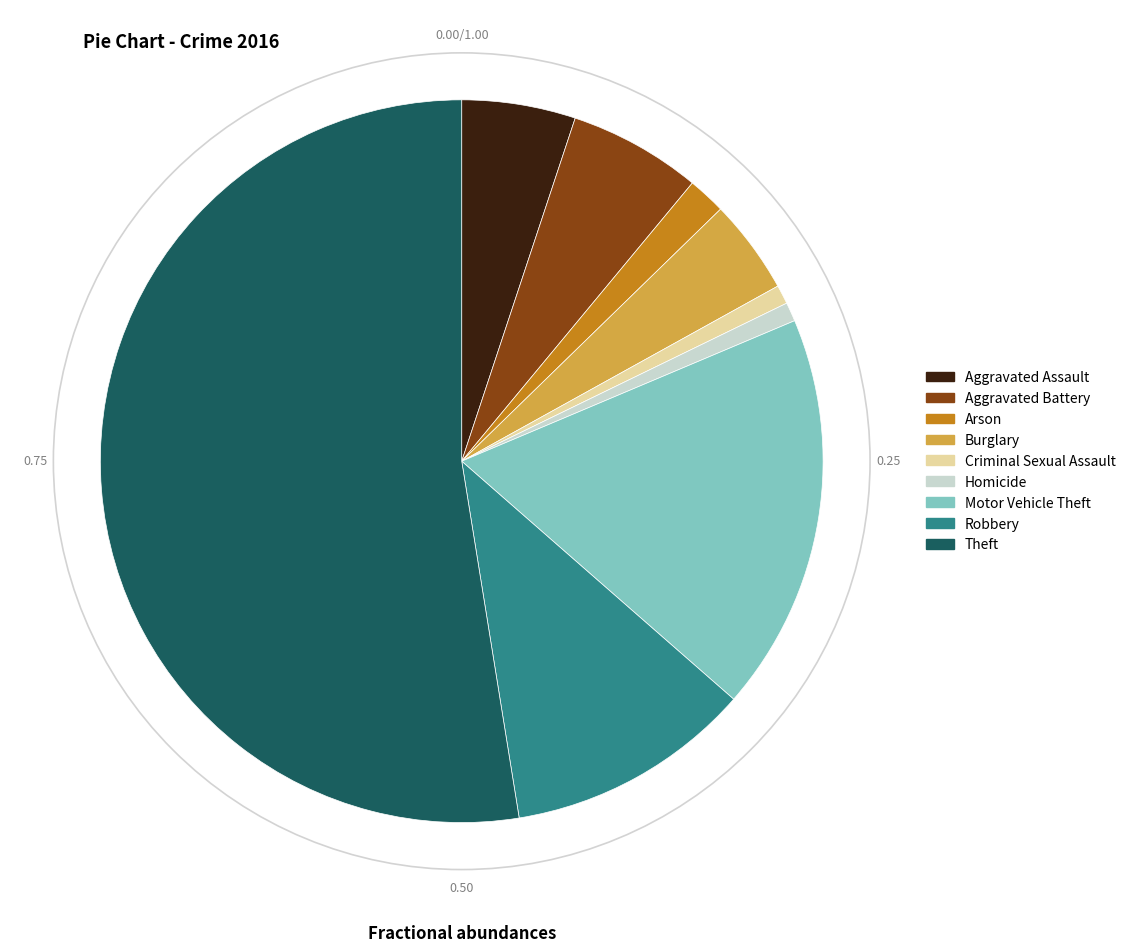

Approximately how many times larger is the value at Burglary compared to Motor Vehicle Theft?

0.2